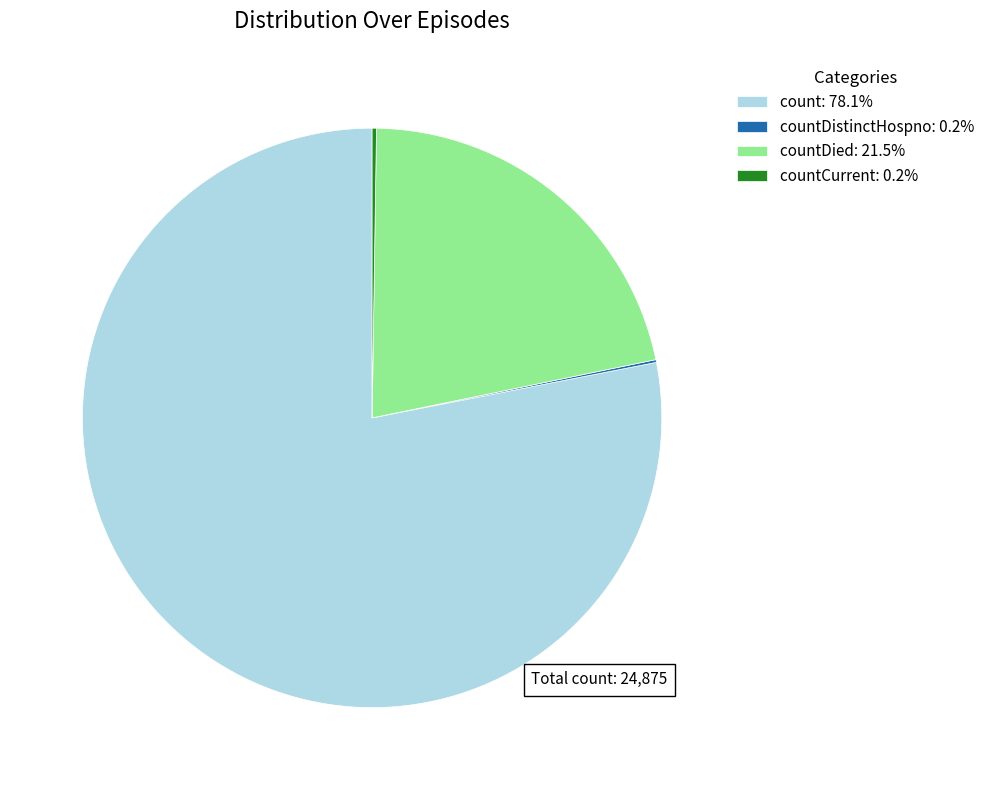

Does countDied: 21.5% represent more than half of the total?

No